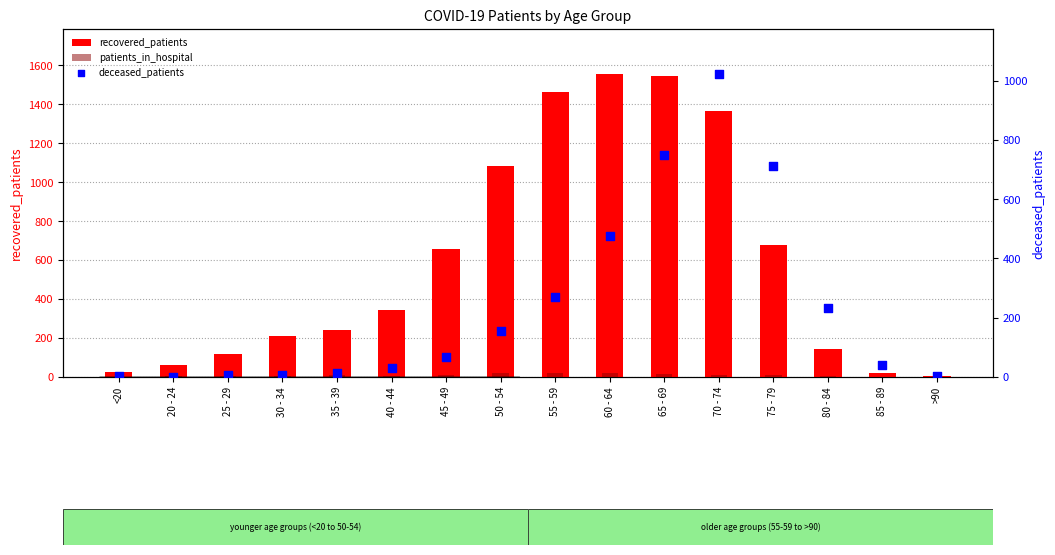

At which category is the sum across all series the highest?

70 - 74